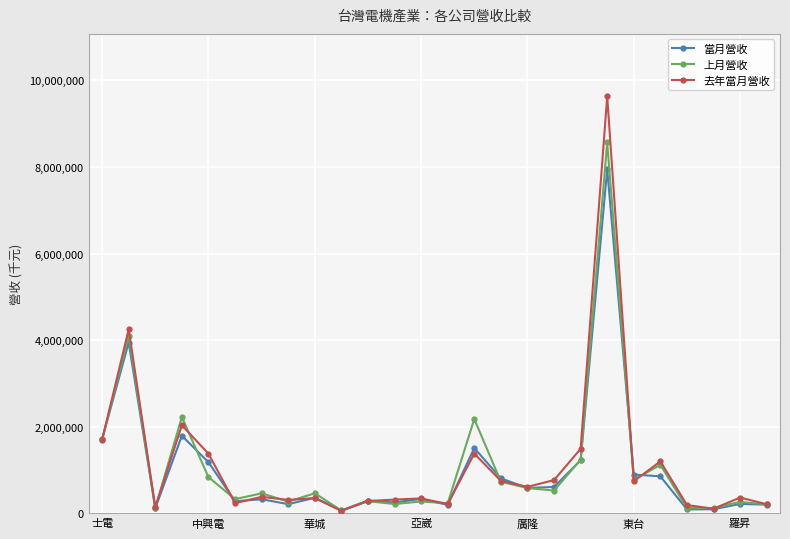

True or false: 當月營收 has more than 2 interior local peaks.

True